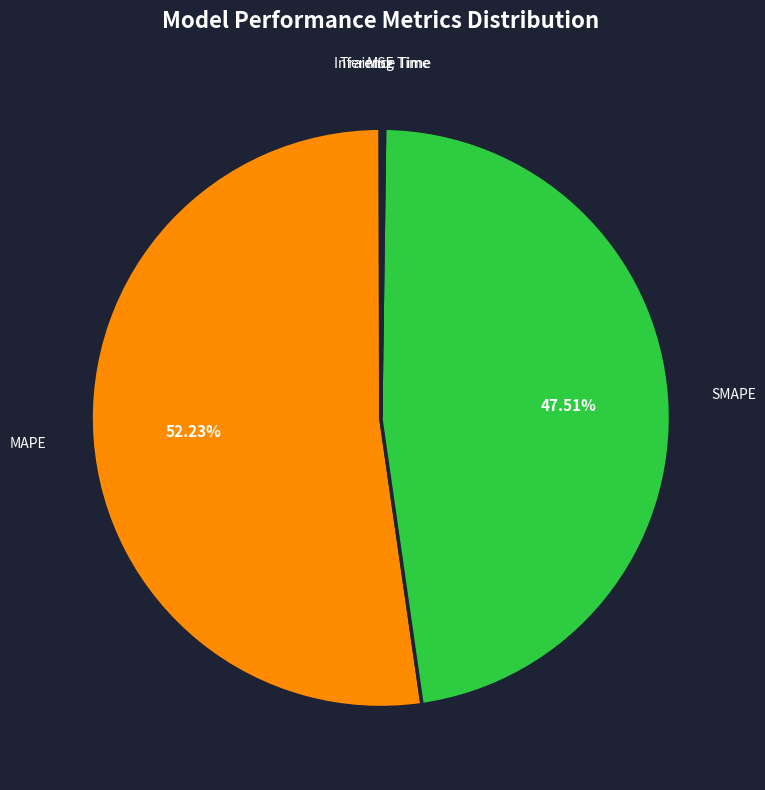

Does SMAPE account for over 50% of the chart?

No